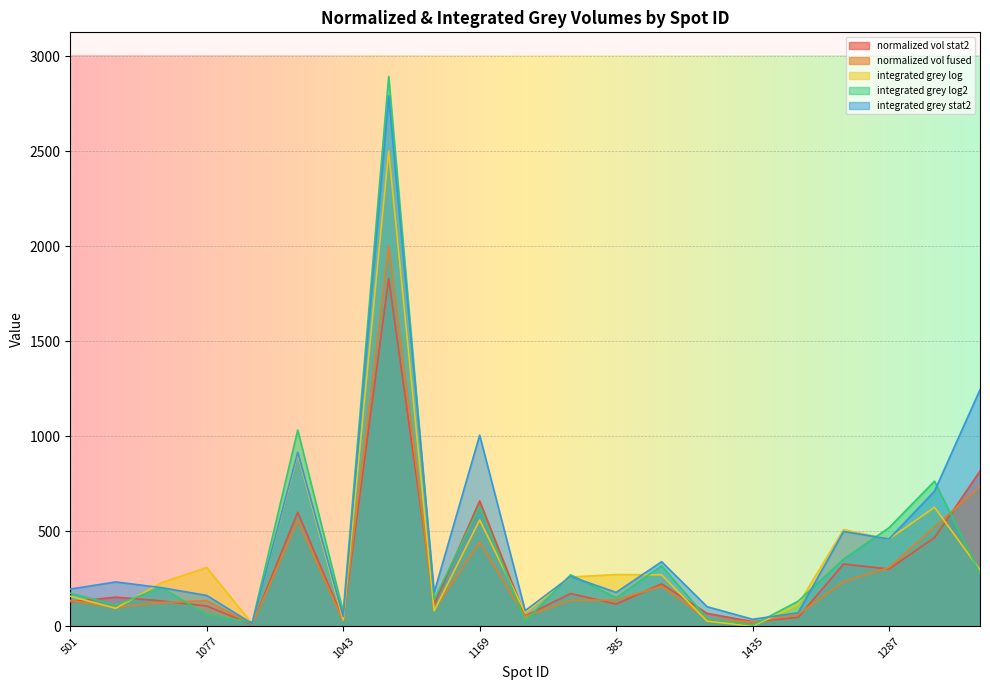

Which category has the lowest value in the normalized vol stat2 series?

102